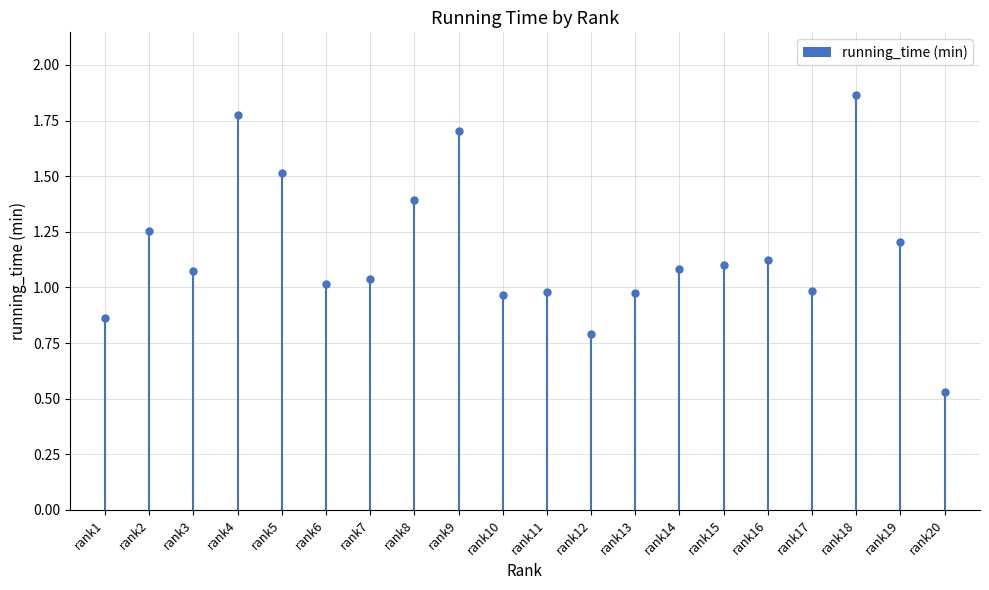

The chart shows a value of 0.9 at rank5. True or false?

False